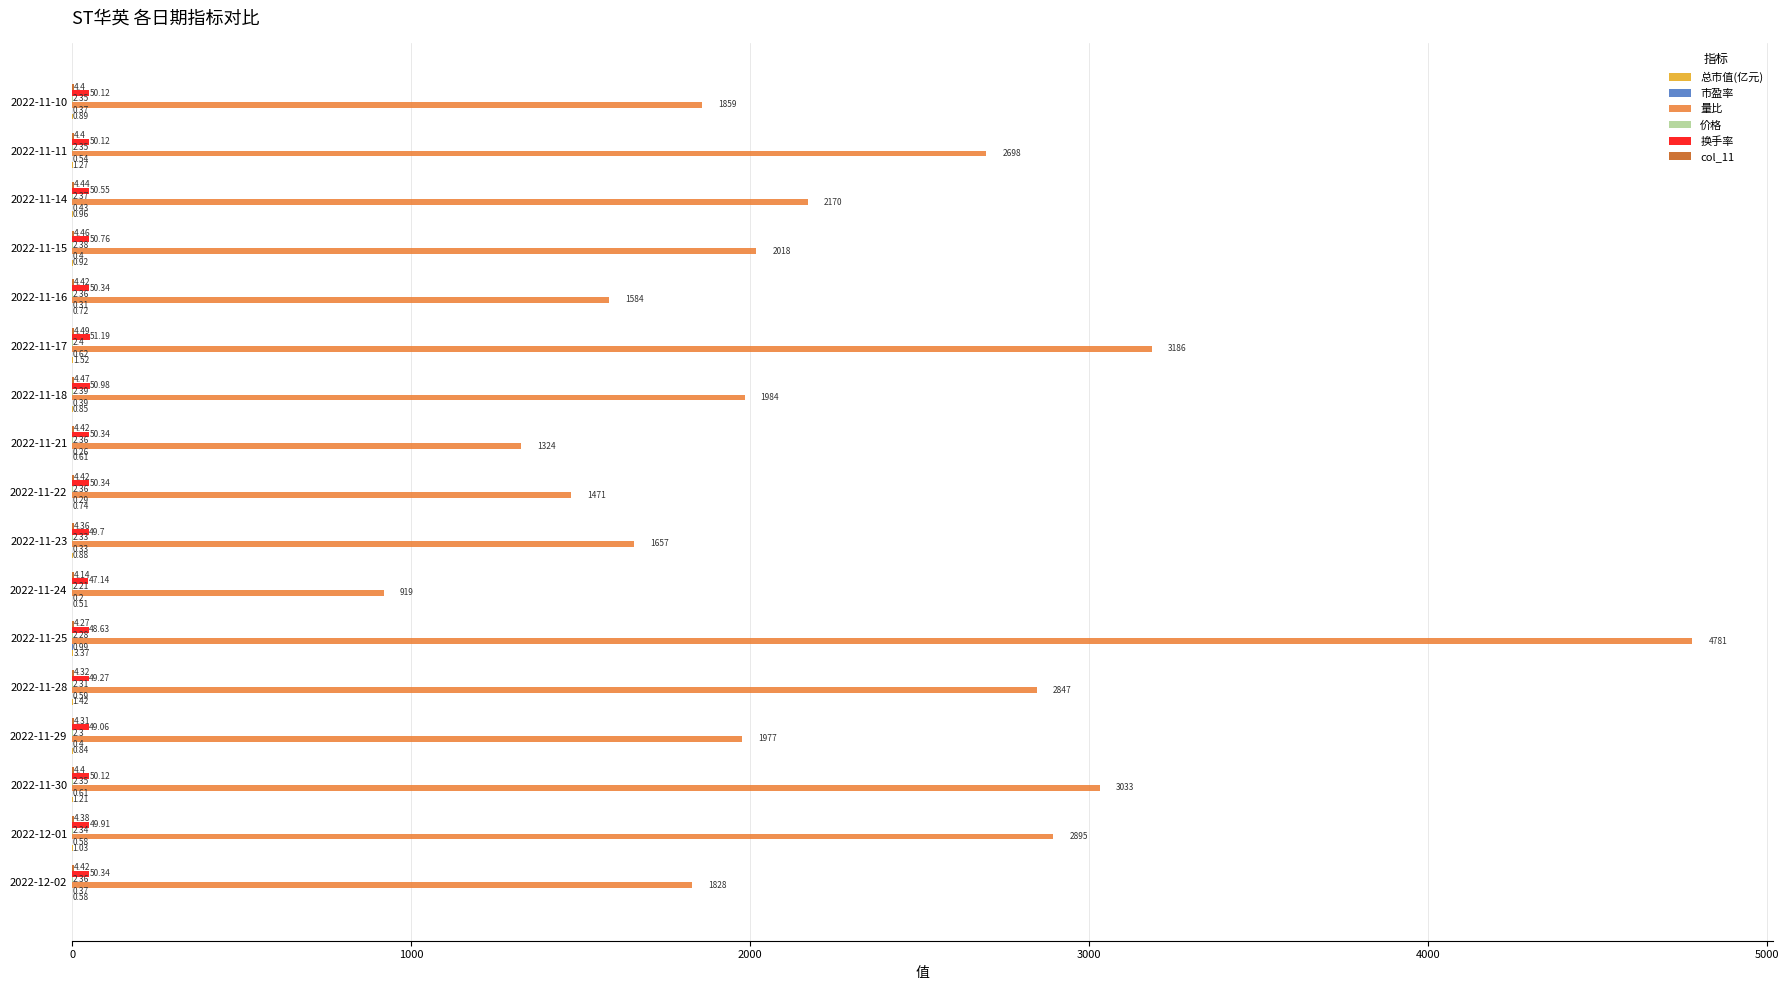

Which series has the largest total across all categories?

量比